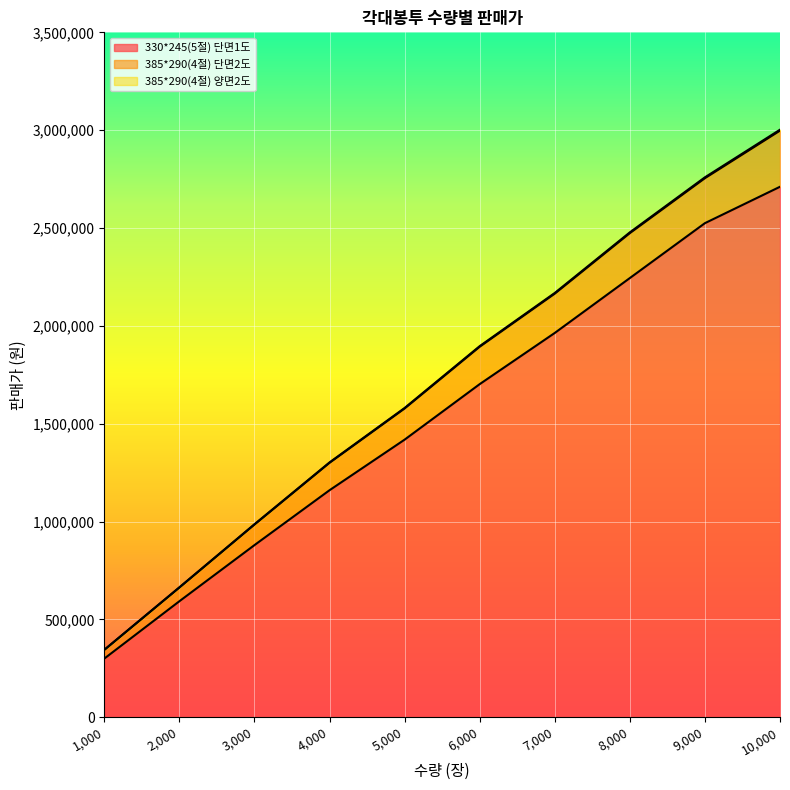

The 330*245(5절) 단면1도 series shows 1418445 at 5,000. True or false?

True